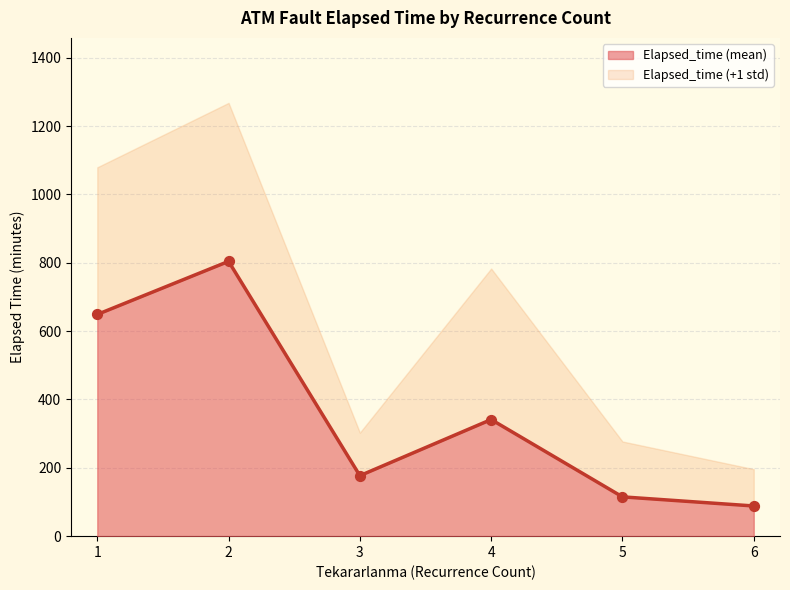

The value of Elapsed_time (mean) at 6 is 88.3. True or false?

True